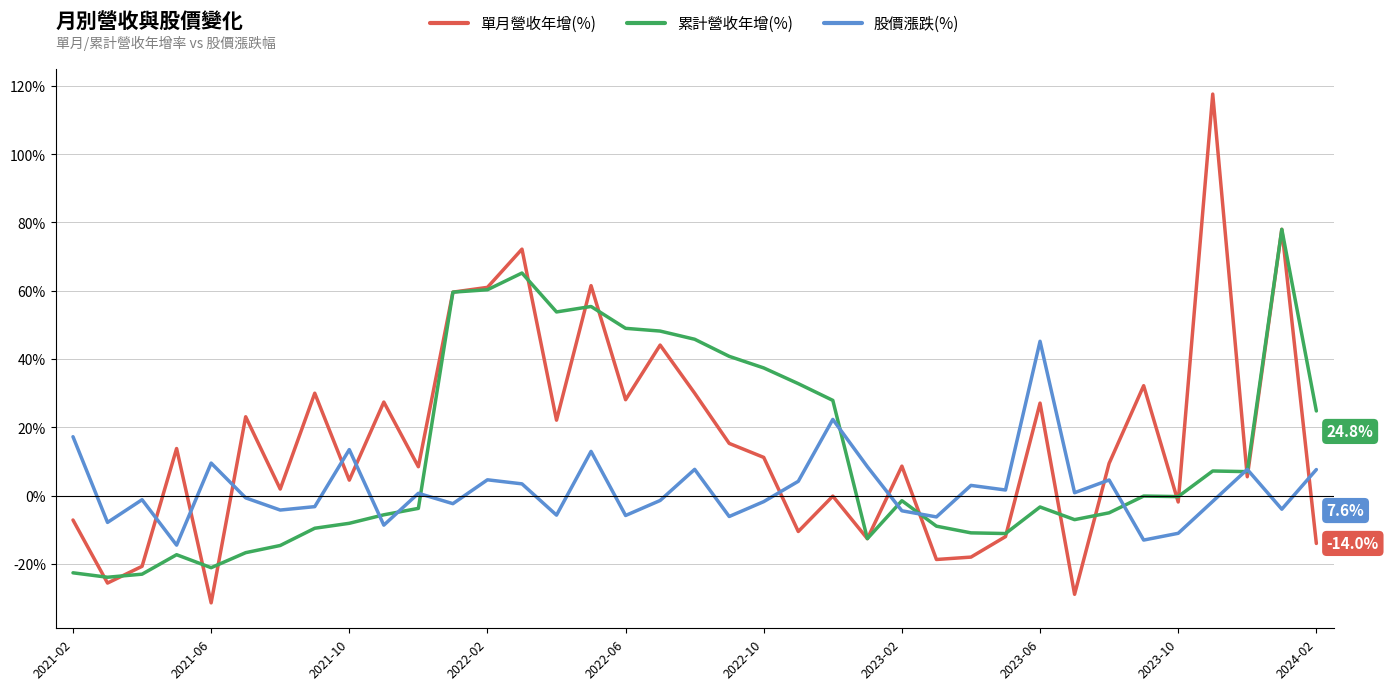

In 累計營收年增(%), how many points are higher than both neighbors (excluding endpoints)?

8